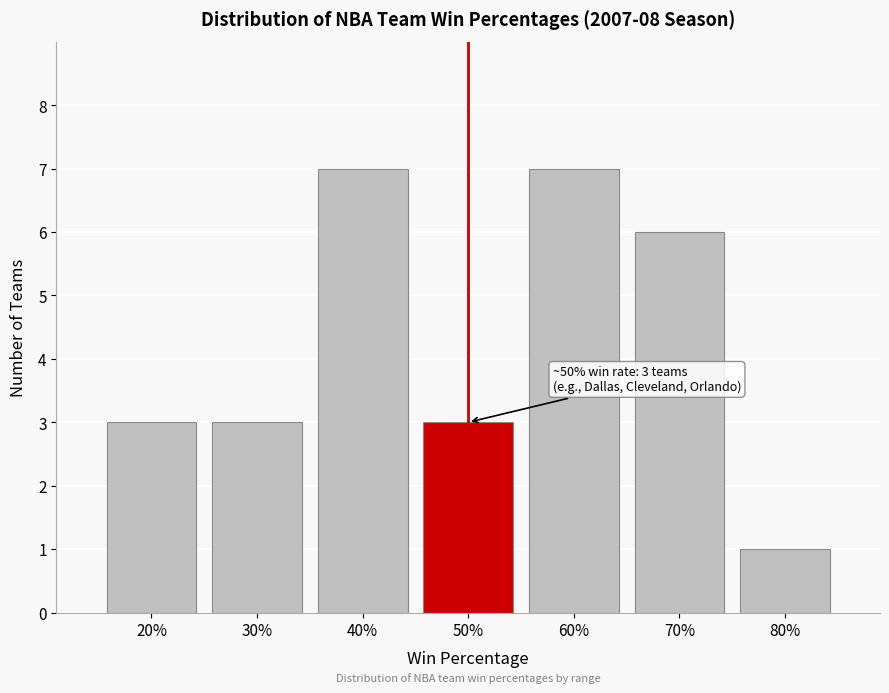

Reading right to left, list all the values displayed in this chart.

1	6	7	3	7	3	3